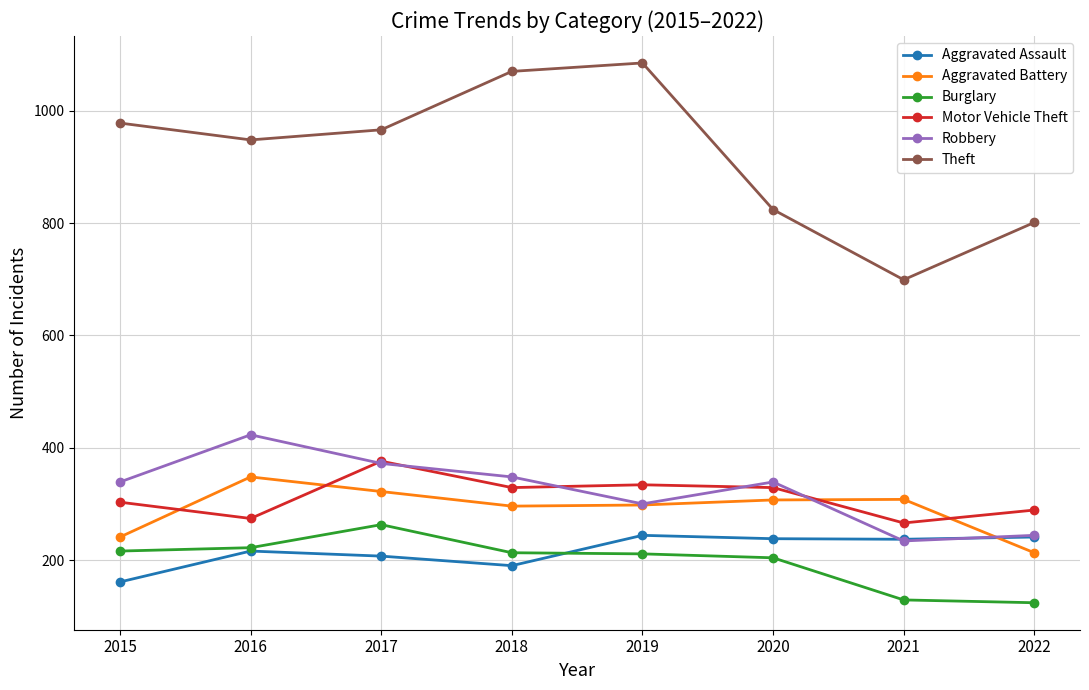

True or false: Theft and Aggravated Assault intersect in this chart.

False